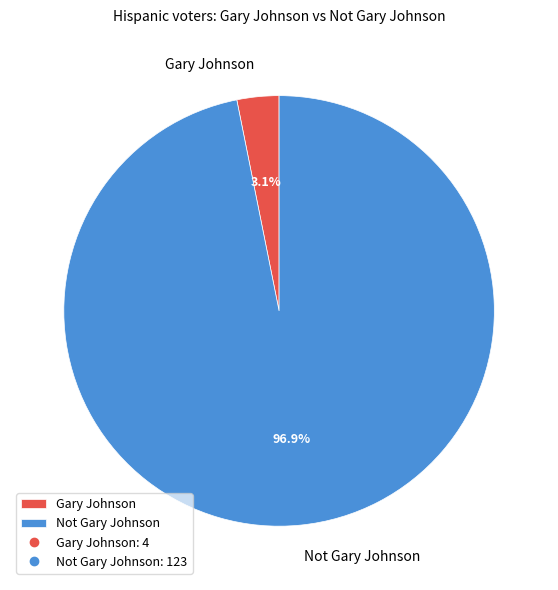

How much of the chart is everything except Gary Johnson?

96.9%